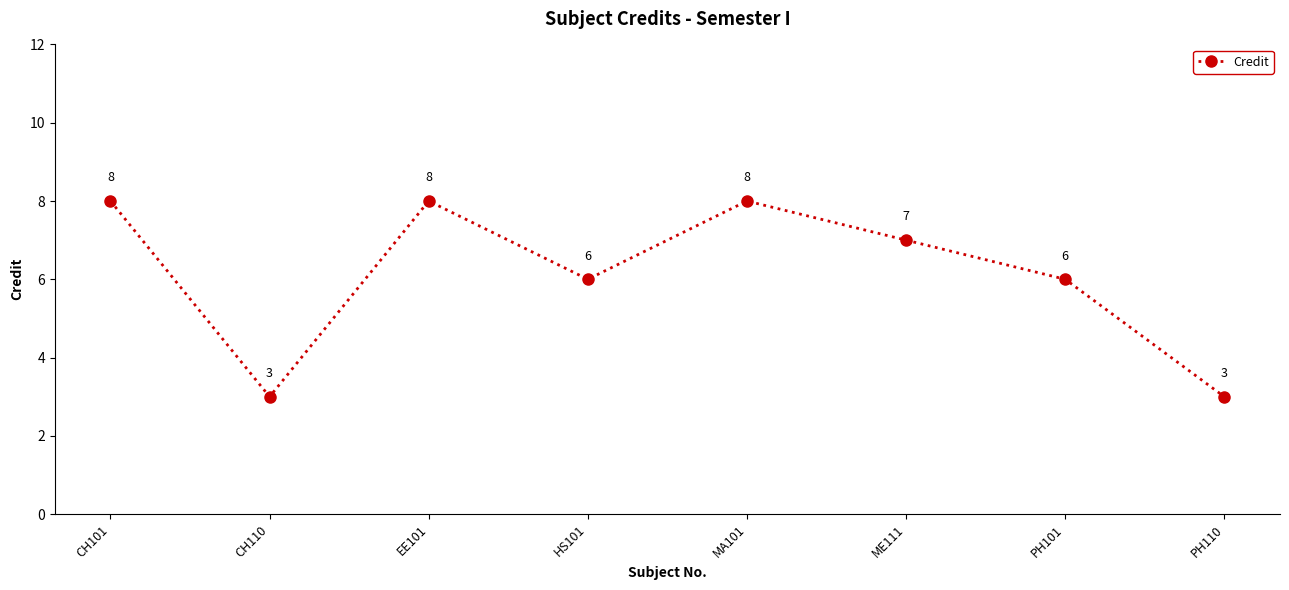

True or false: the data has more than 1 interior local peaks.

True